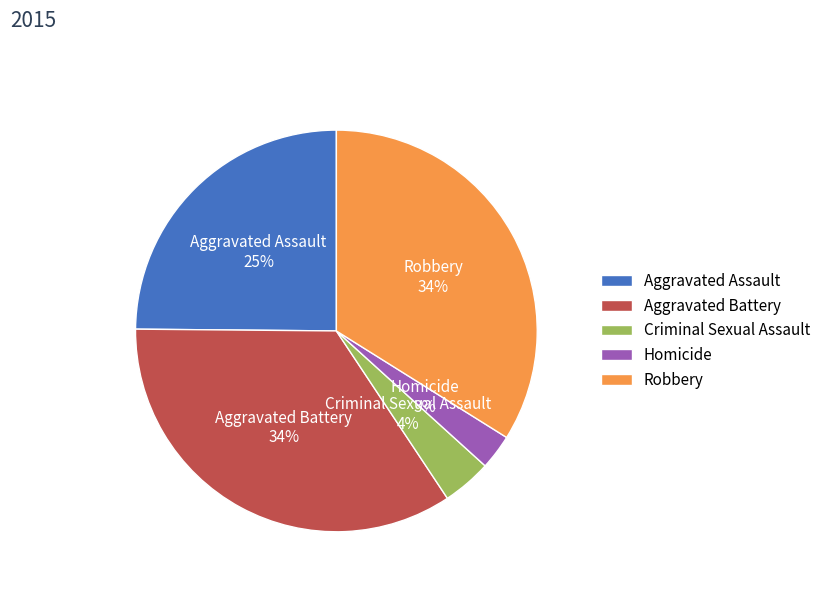

Is Robbery the majority of the pie?

No